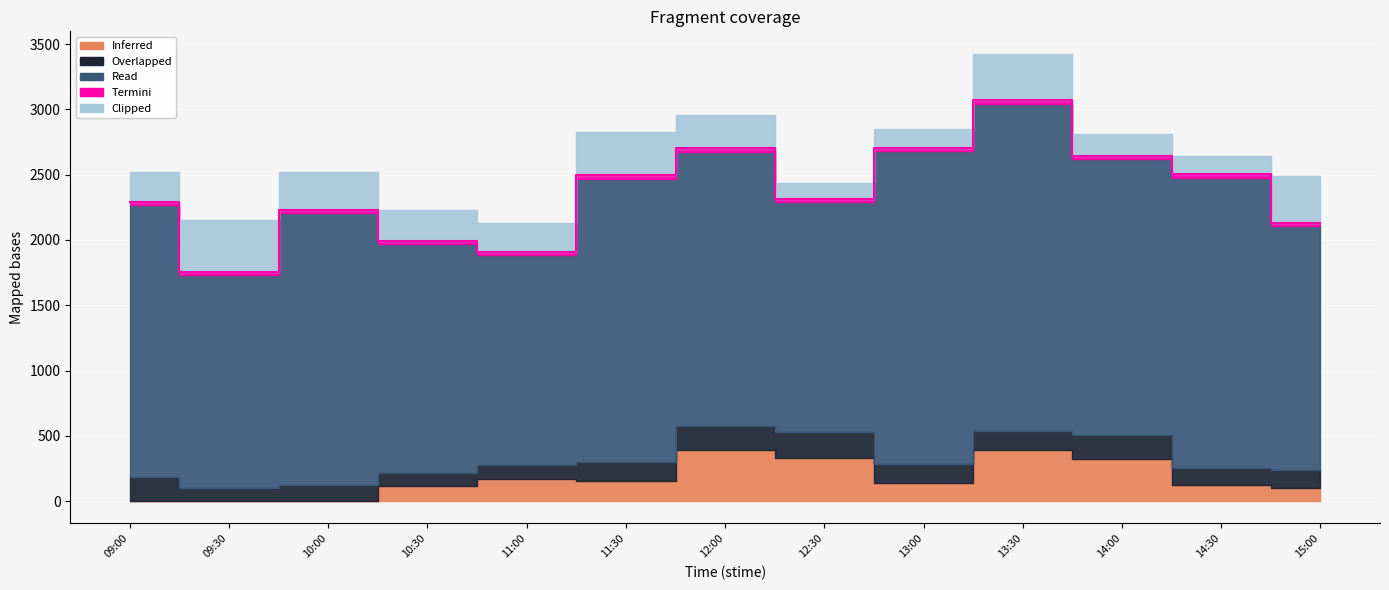

Count the number of data series in this chart.

5